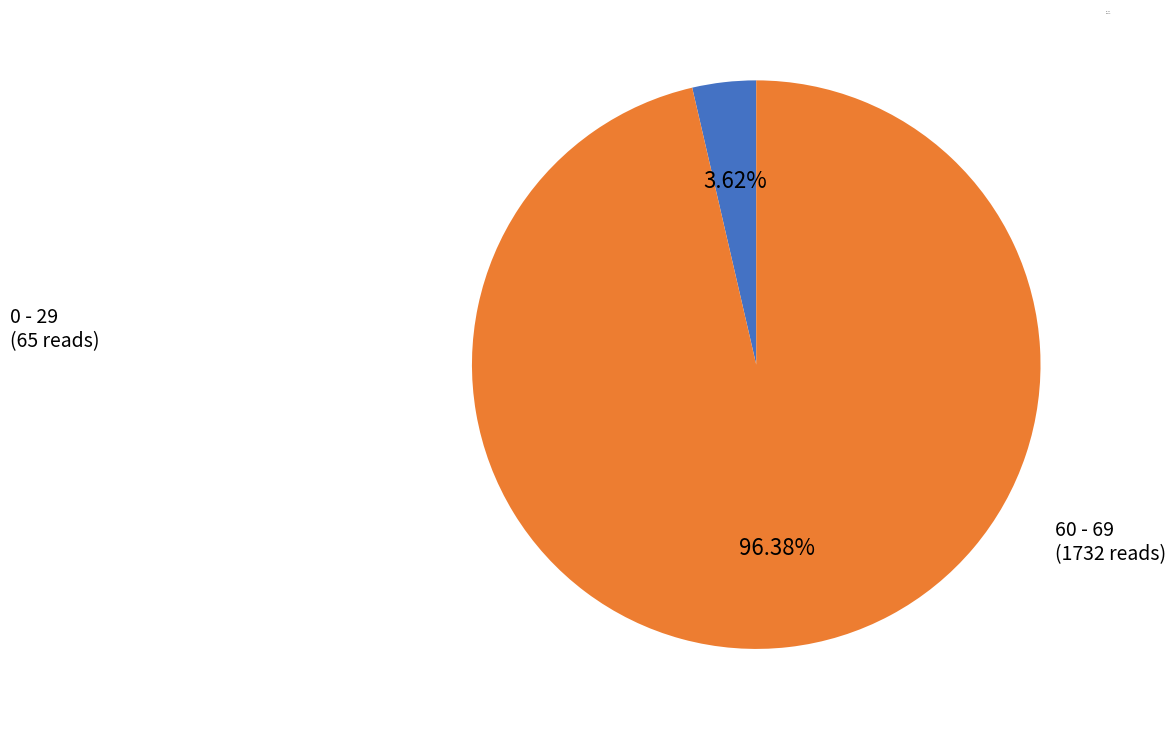

Between 0 - 29 and 60 - 69, which is larger?

60 - 69